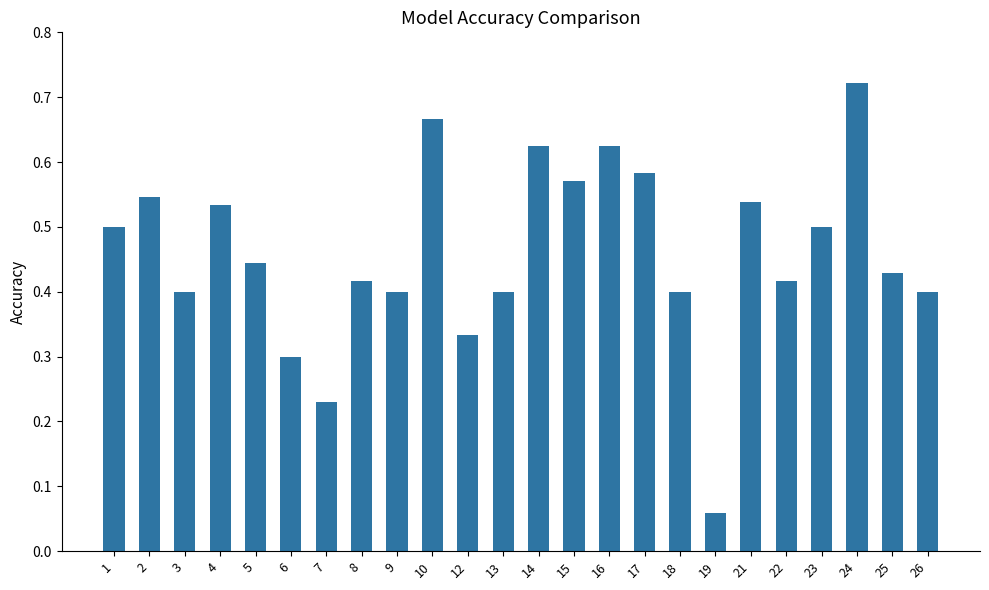

At which category does the chart reach its peak across all series?

24